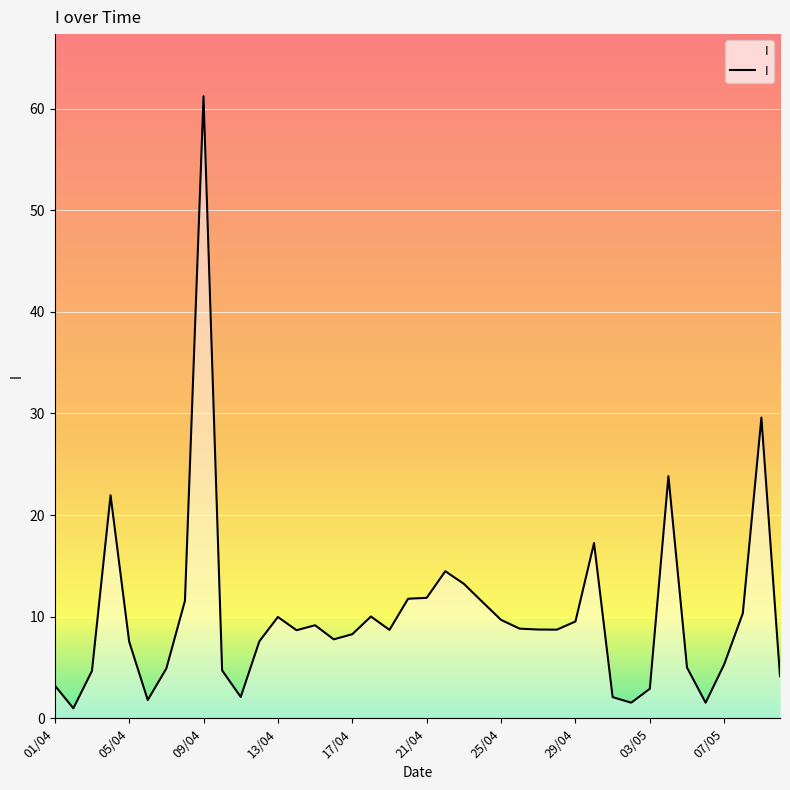

What is the maximum value shown in the chart?

61.2